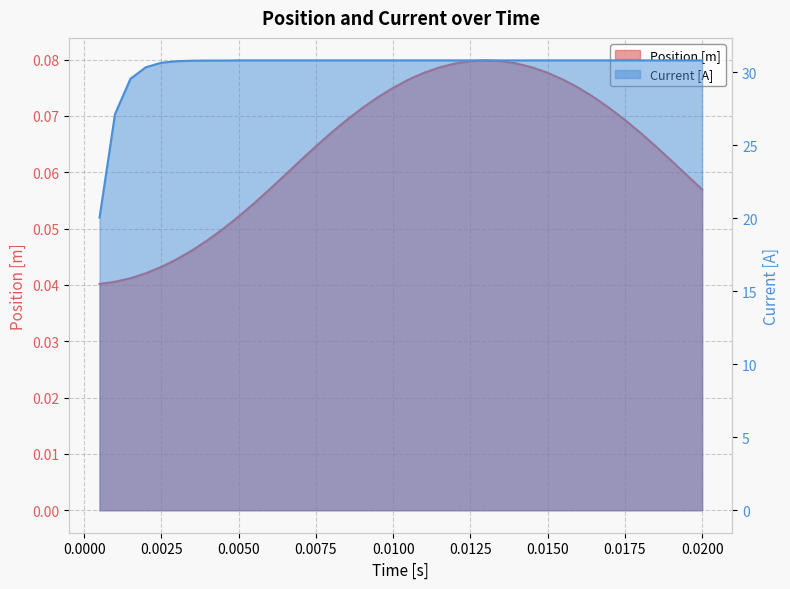

True or false: Current [A] and Position [m] cross at least once.

False